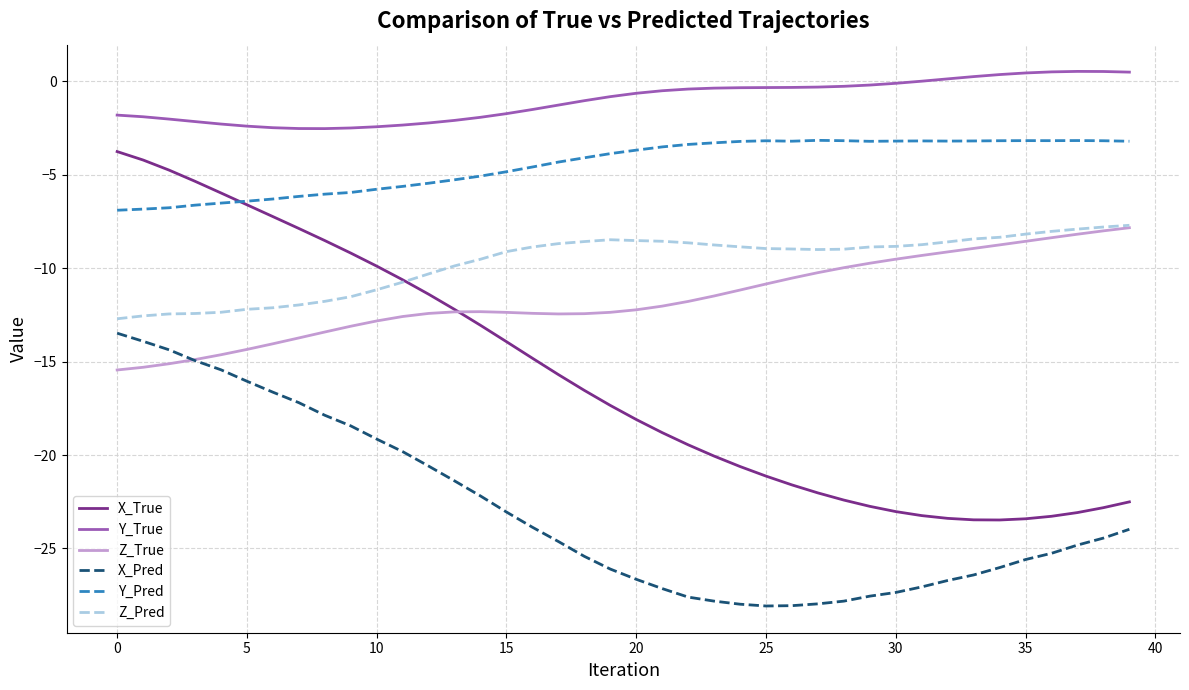

Which series has the largest total across all categories?

Y_True